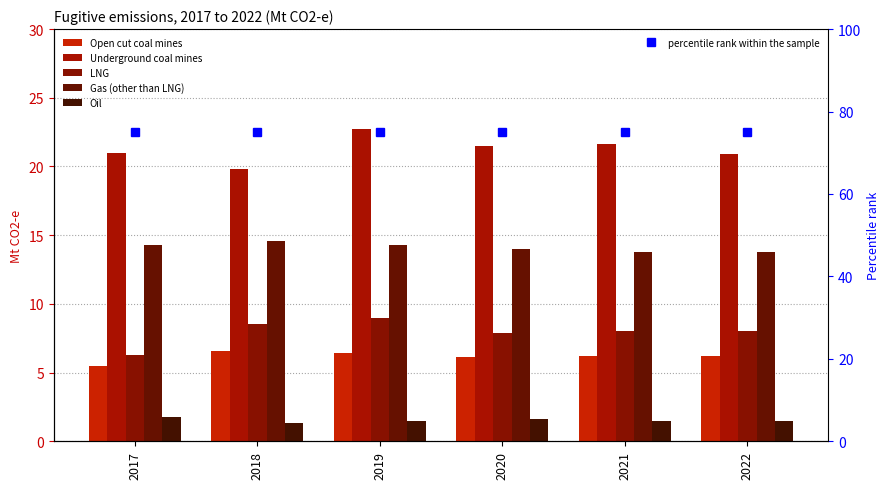

Which label corresponds to the smallest value in the chart?

2018